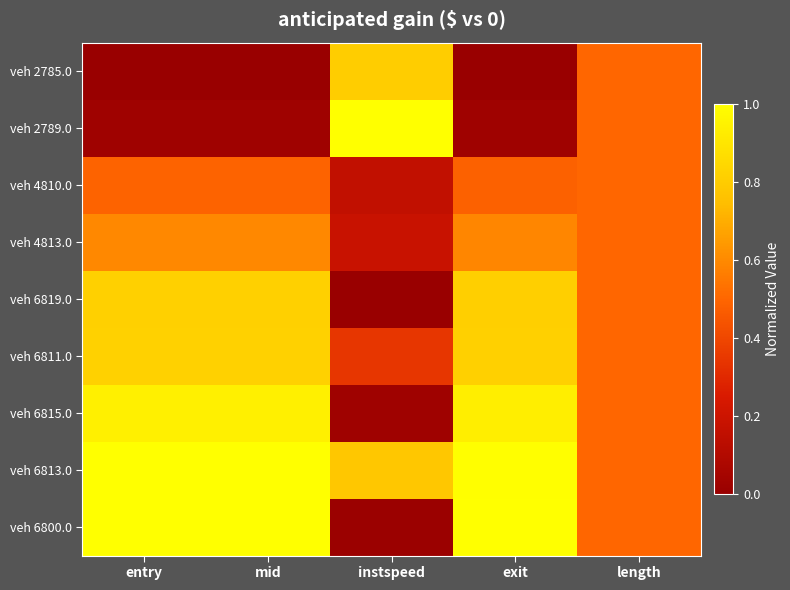

At which category is the sum across all series the highest?

entry